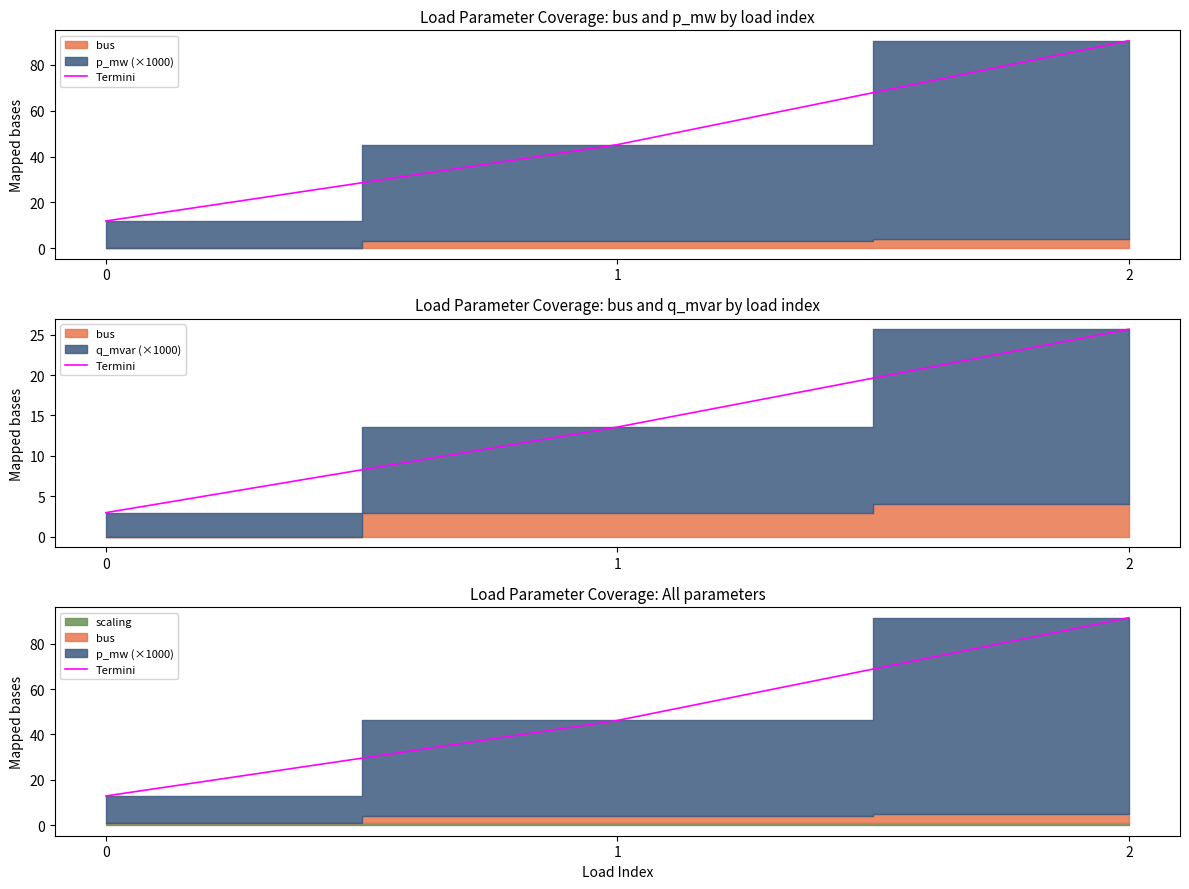

Reading left to right, what are all the values shown in this chart?

0=12.9	1=46.2	2=91.4